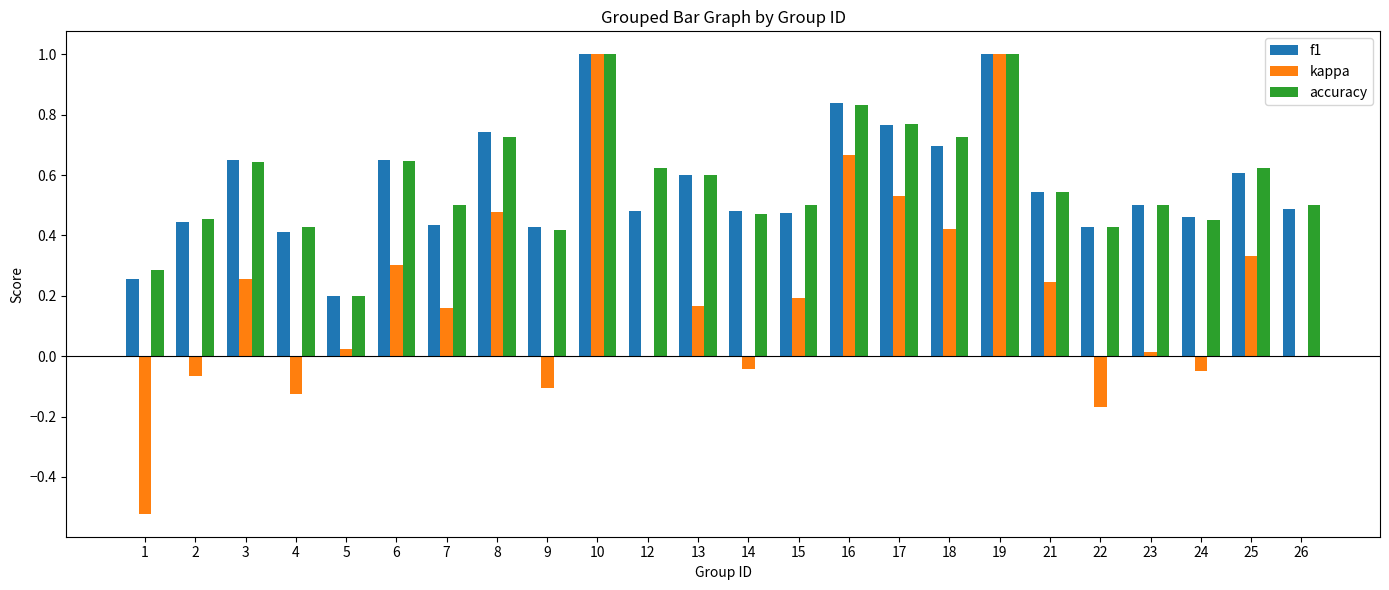

Is the value of kappa at 4 greater than the value of accuracy at 3?

No